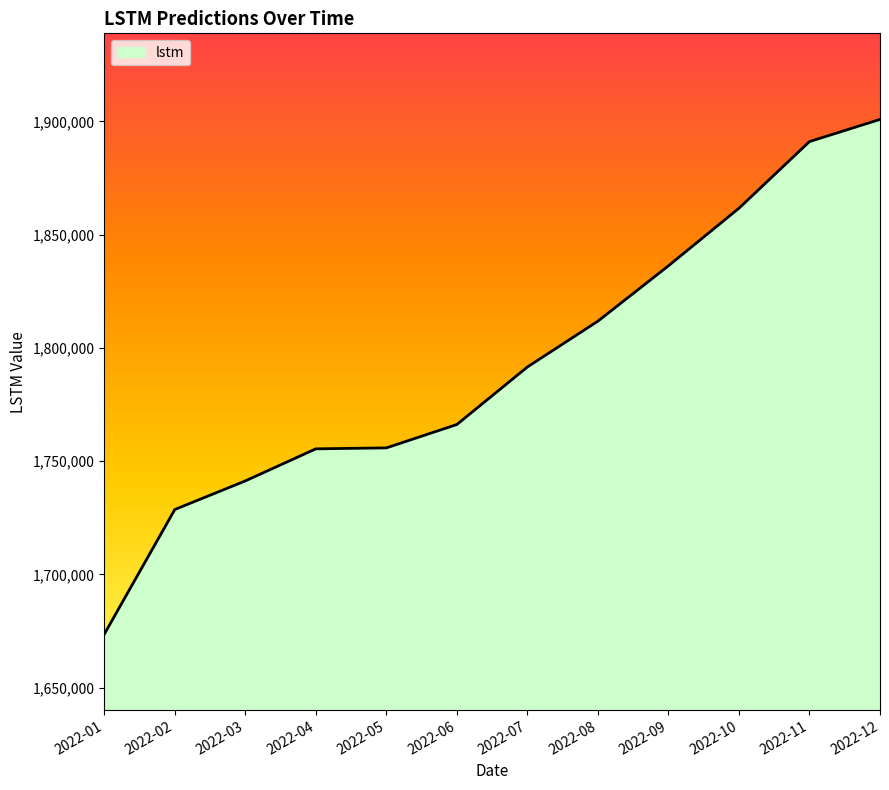

What is the ratio of the value at 2022-09 to the value at 2022-03?

1.1